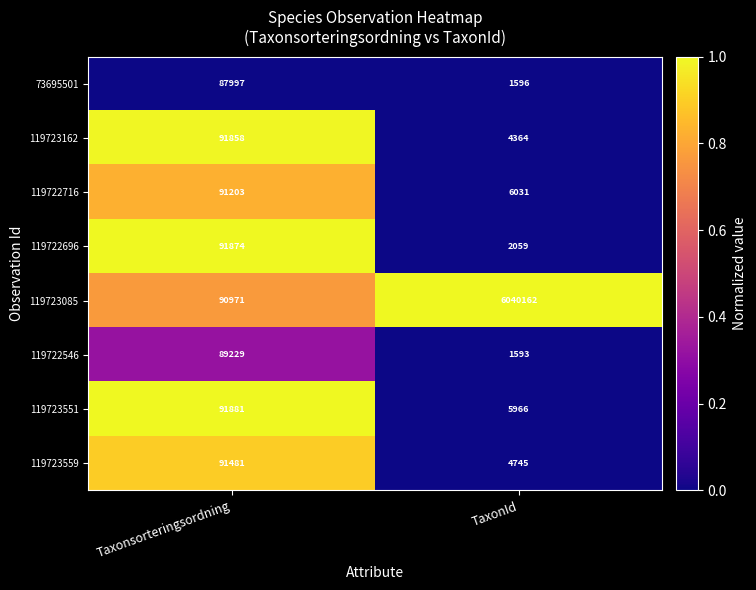

What is the difference between the maximum and minimum values in the 119722716 series?

85172